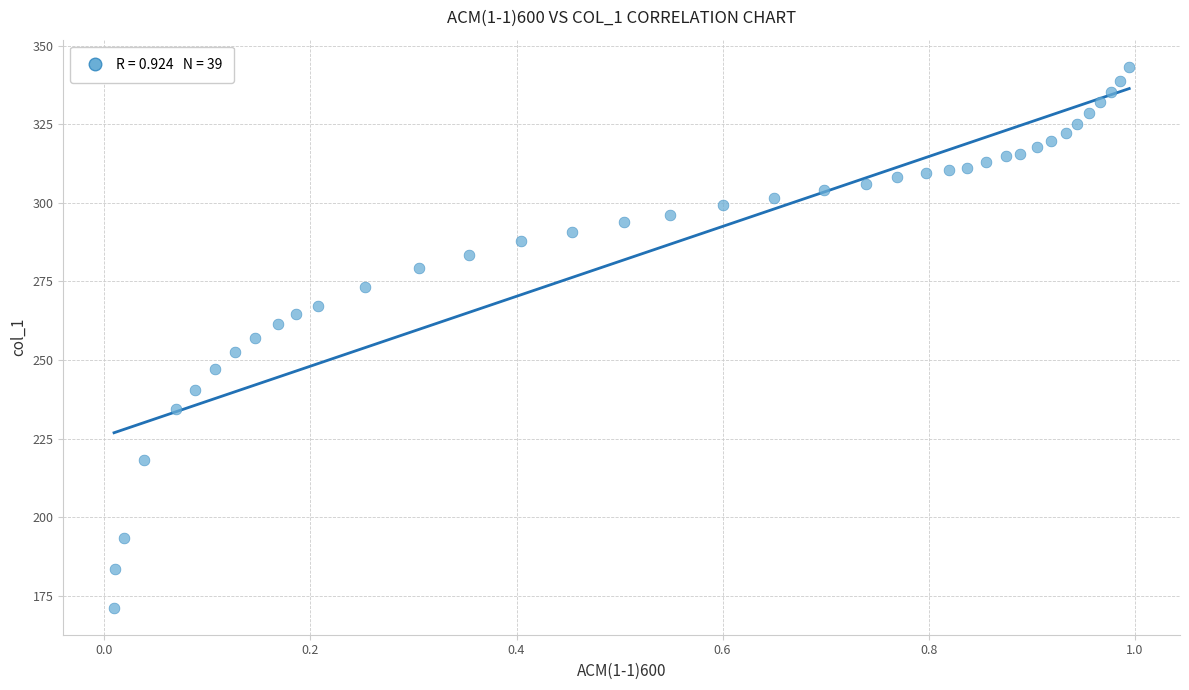

What is the range of X values (max minus min)?

1.0